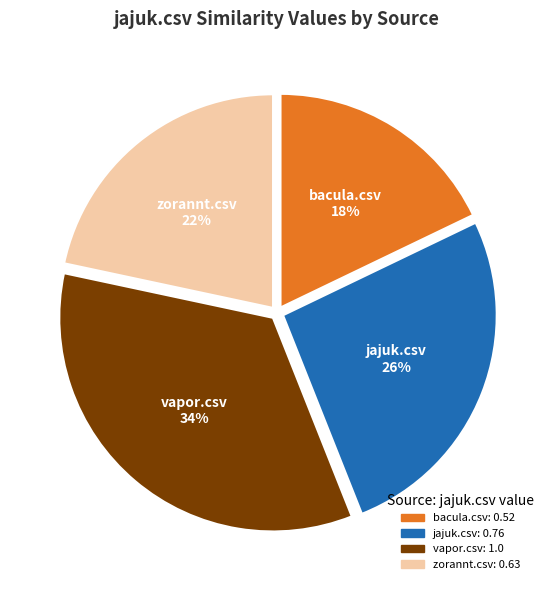

To the nearest percent, what portion does zorannt.csv represent?

22%